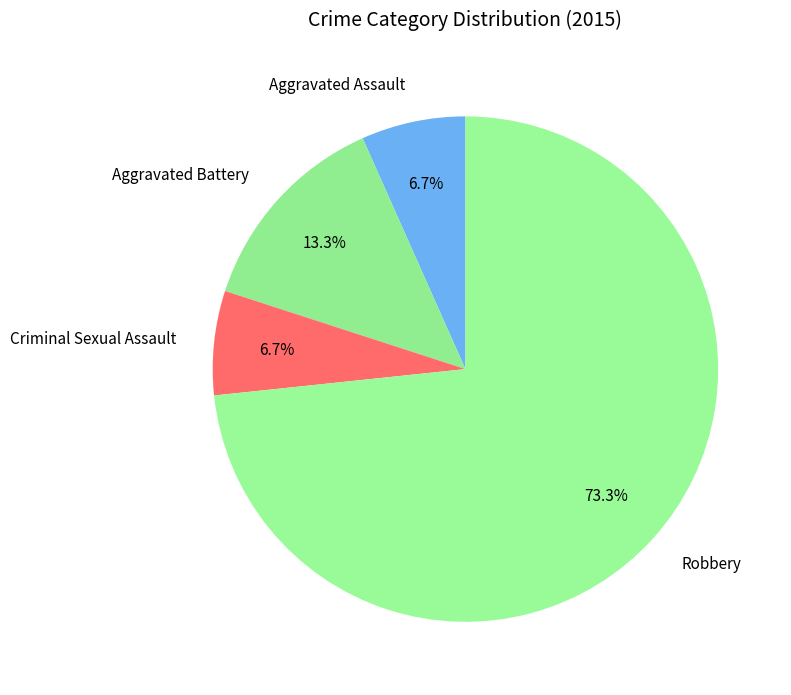

To the nearest percent, what percentage of the pie is Robbery?

73%